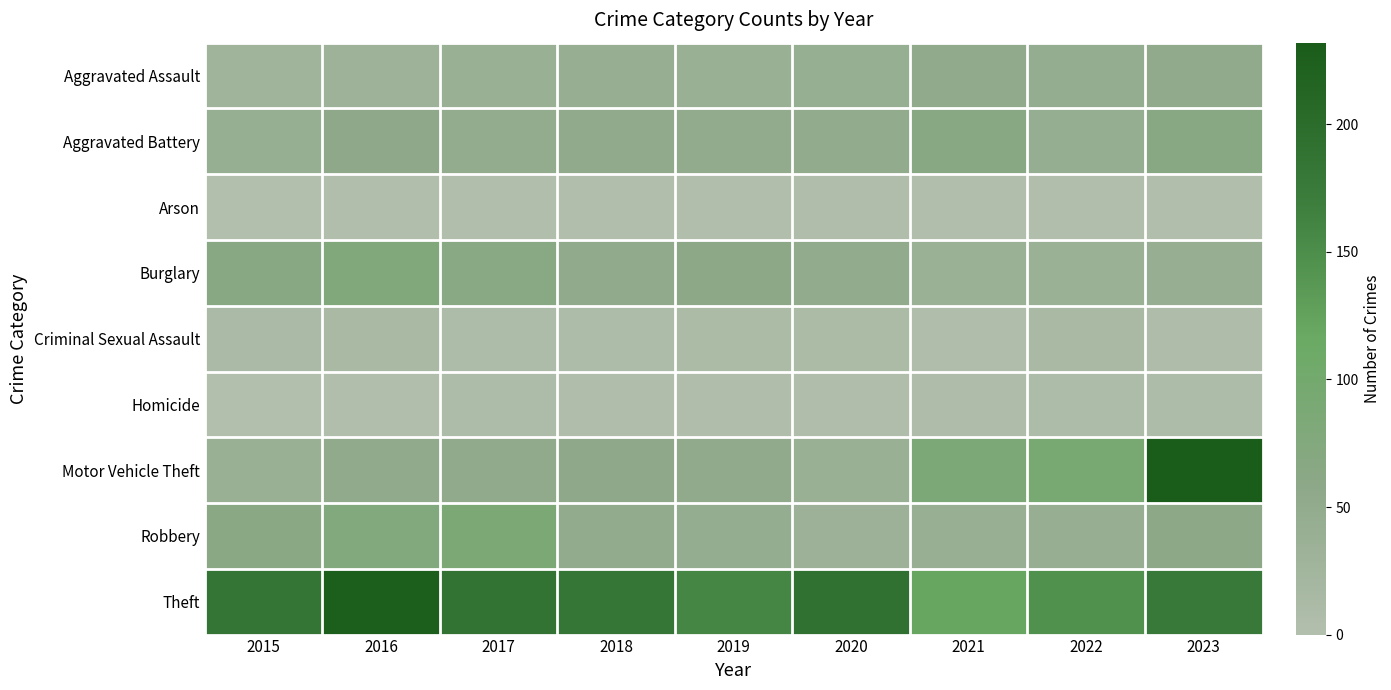

At how many categories does at least one series exceed 16?

9